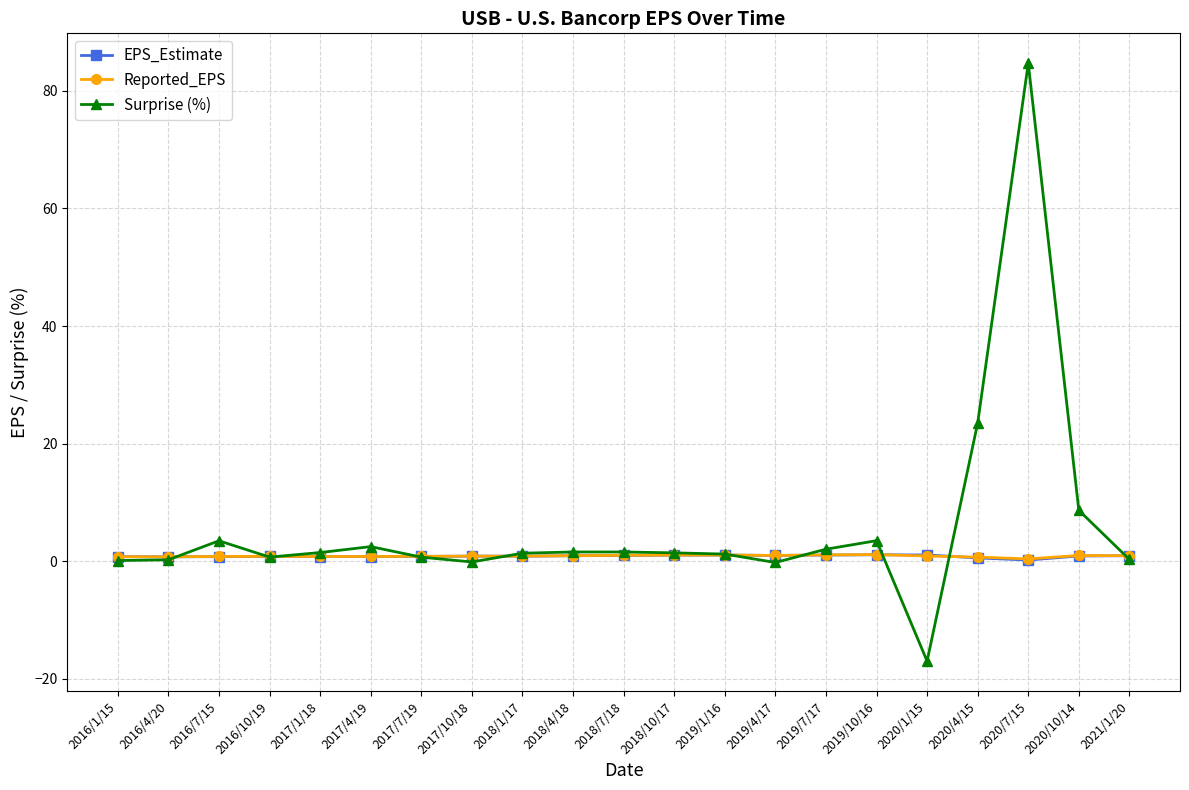

How many lines are shown in the chart?

3